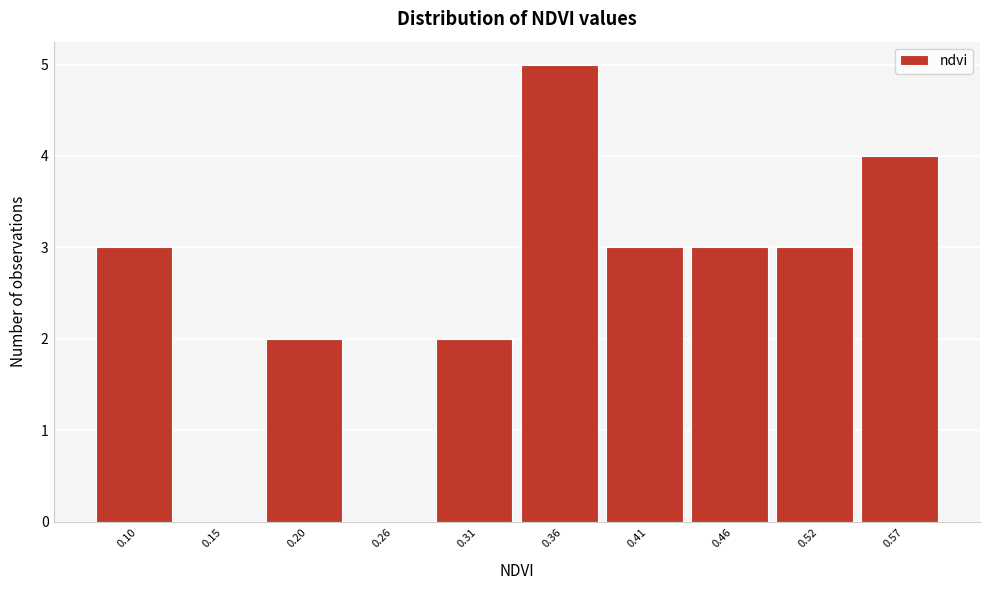

Reading right to left, list all the values displayed in this chart.

0.57=4	0.52=3	0.46=3	0.41=3	0.36=5	0.31=2	0.26=0	0.20=2	0.15=0	0.10=3